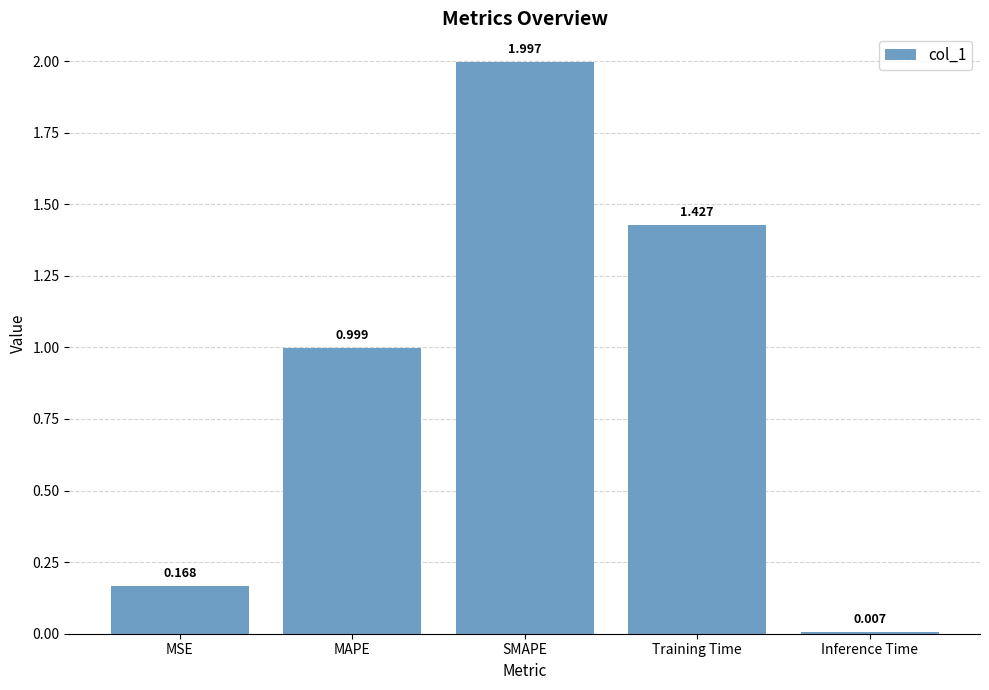

The chart shows a value of 1.0 at MAPE. True or false?

True